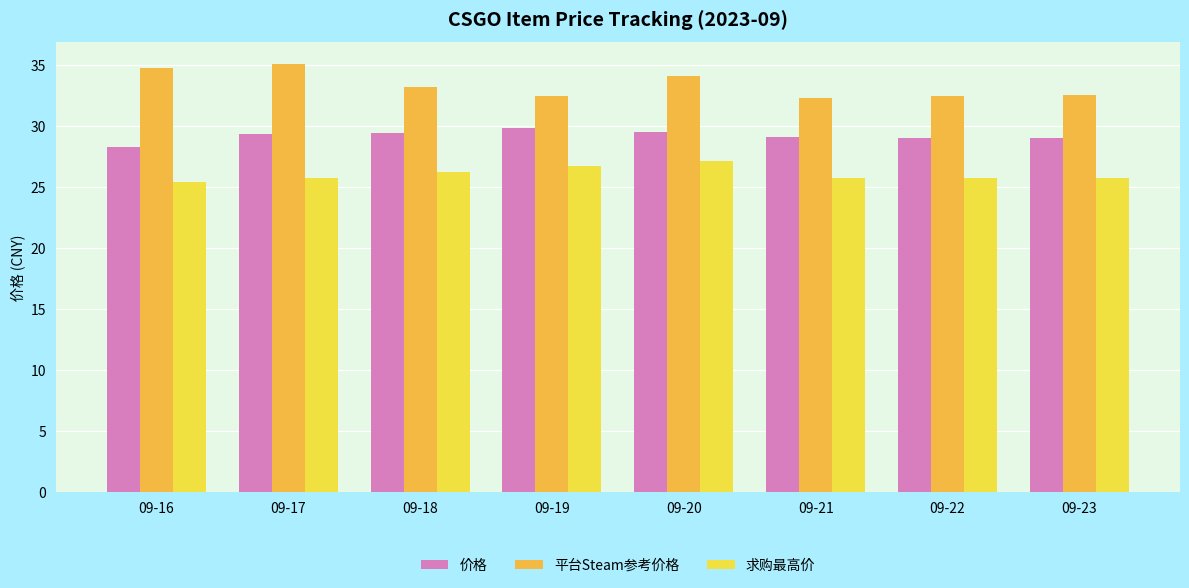

Which label corresponds to the largest value in the chart?

09-17